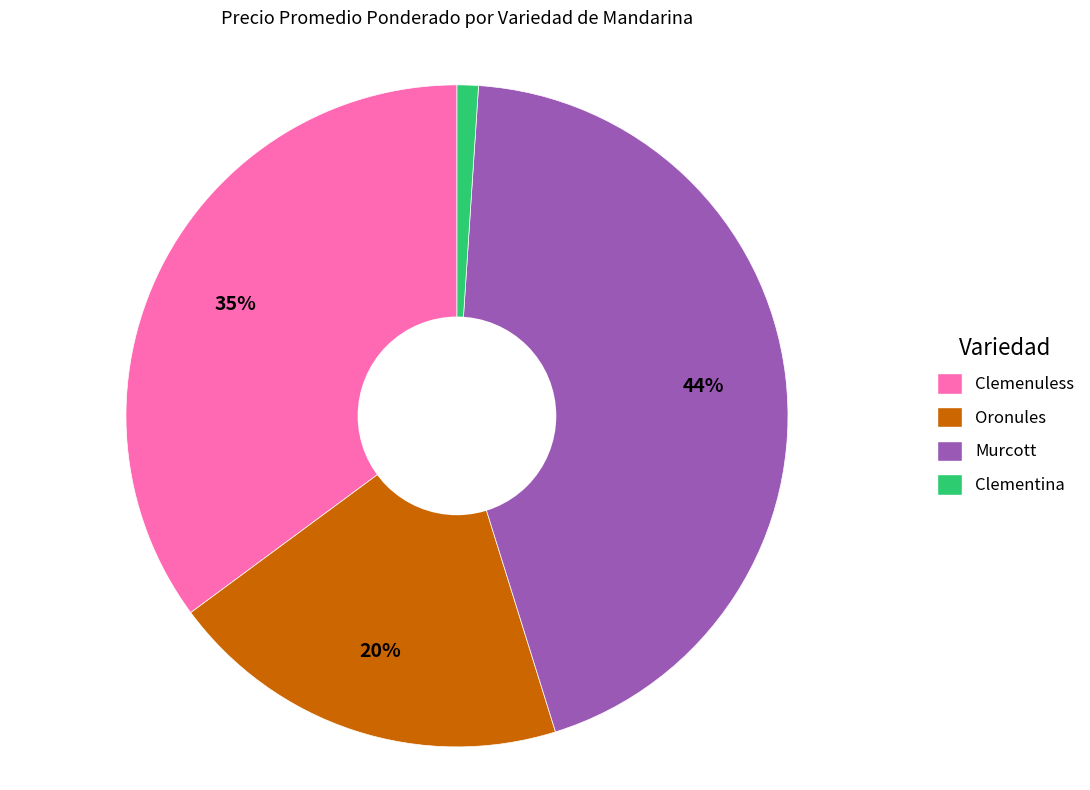

Does any single category account for the majority?

No